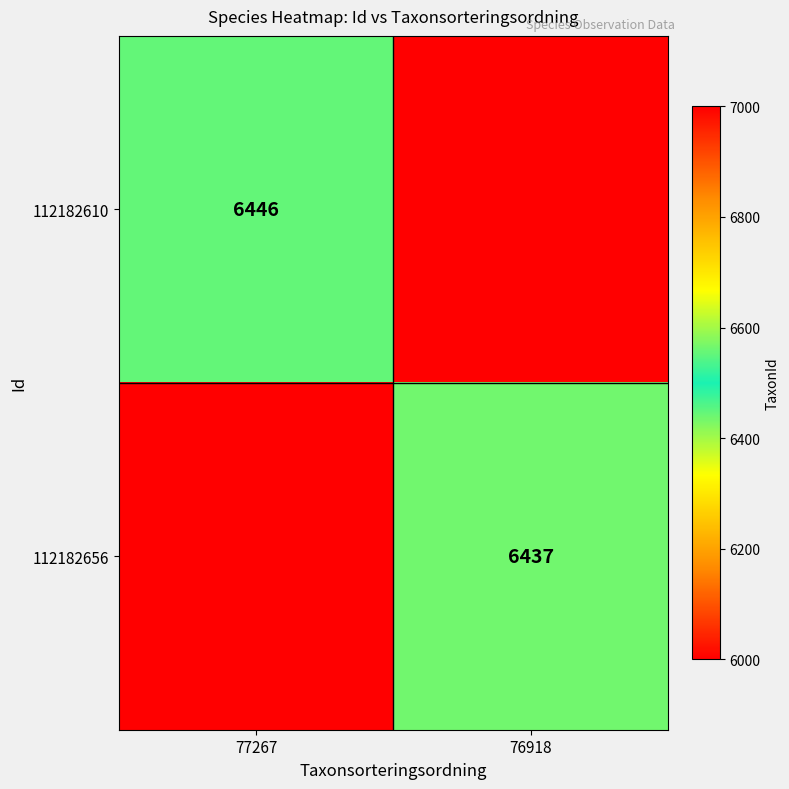

Is it true that 112182610 equals 6446 at 77267?

True